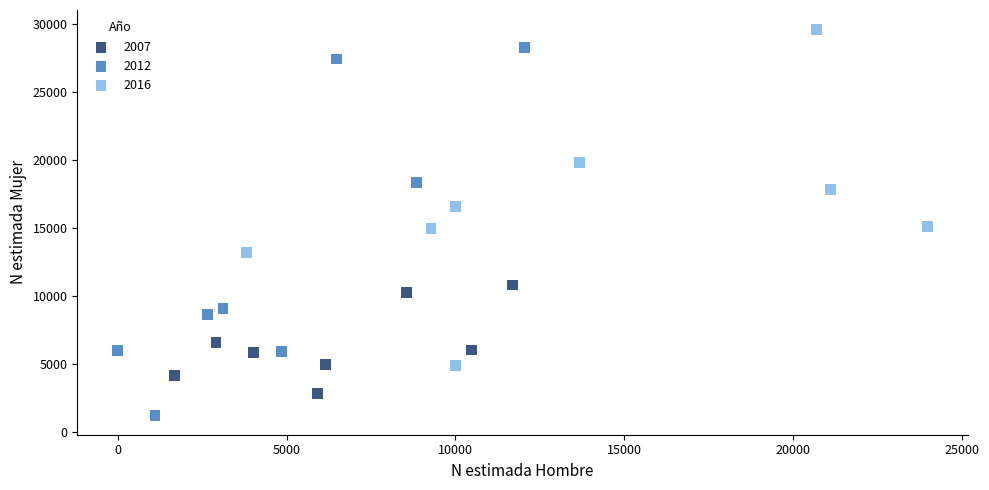

What are all the series names shown in the legend?

2007, 2012, 2016